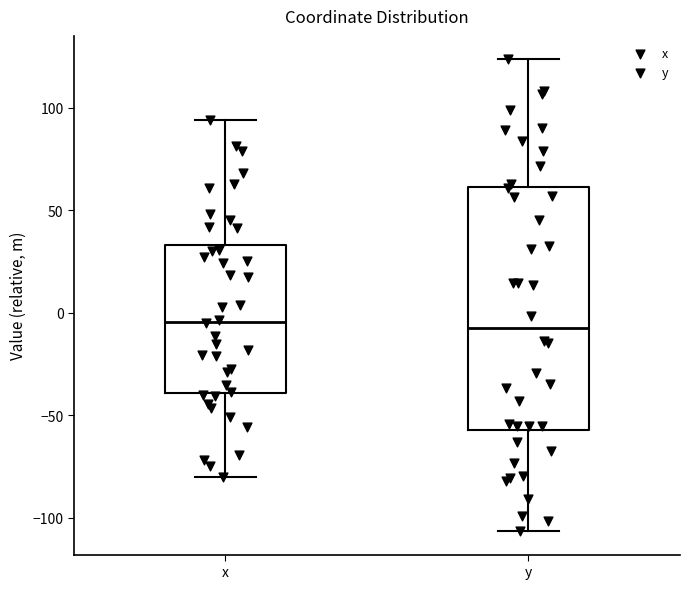

Which box is the tallest, from its lower edge to its upper edge?

y